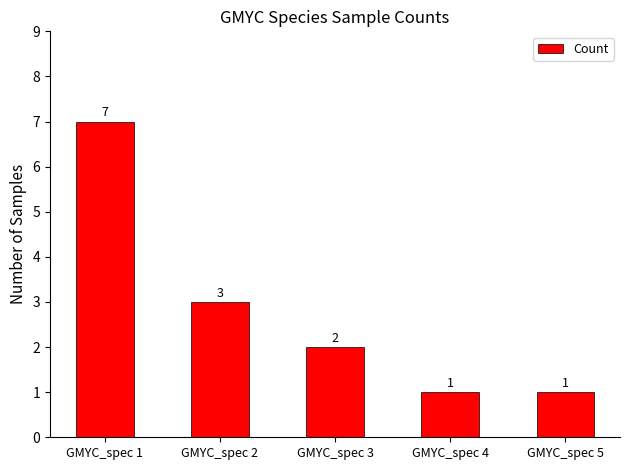

What is the difference between the values at GMYC_spec 1 and GMYC_spec 5?

6